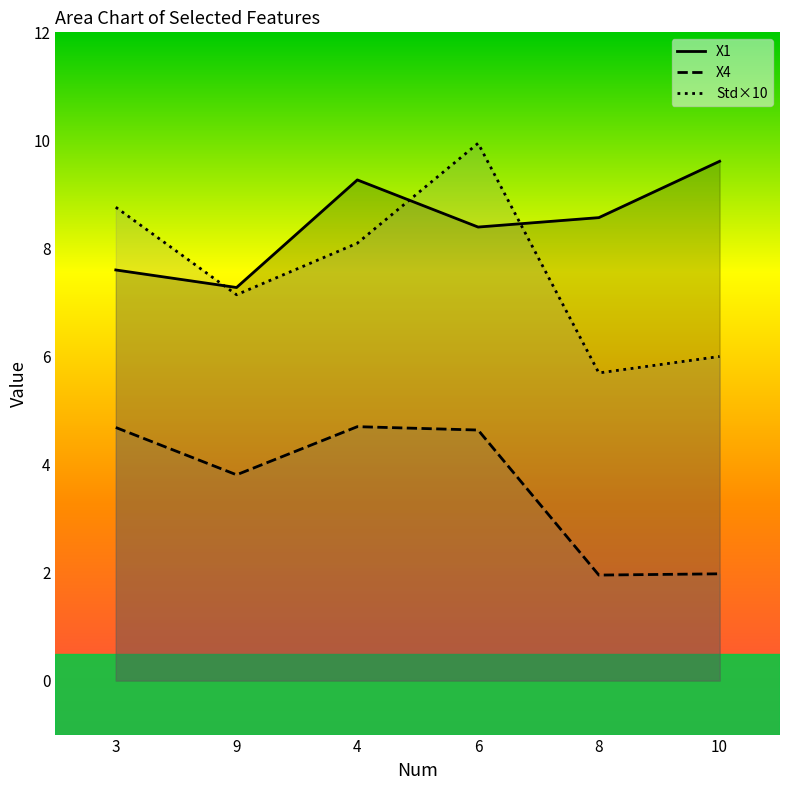

Read the Std×10 value at 6.

9.9